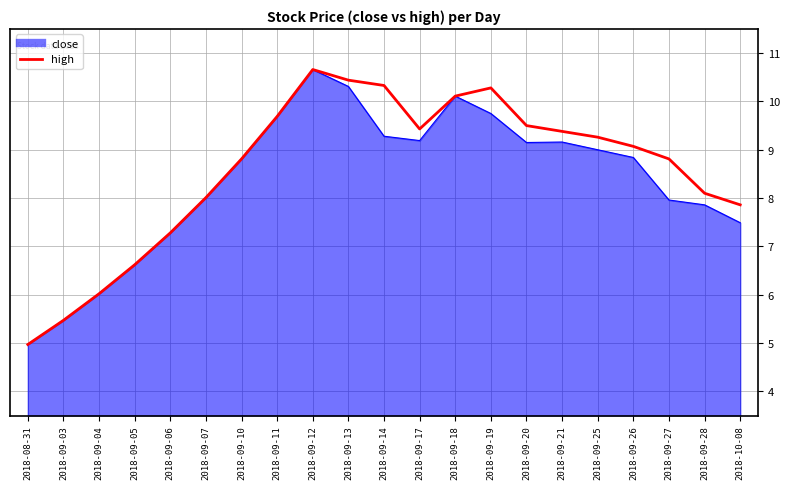

What position from the right is 2018-09-14?

11